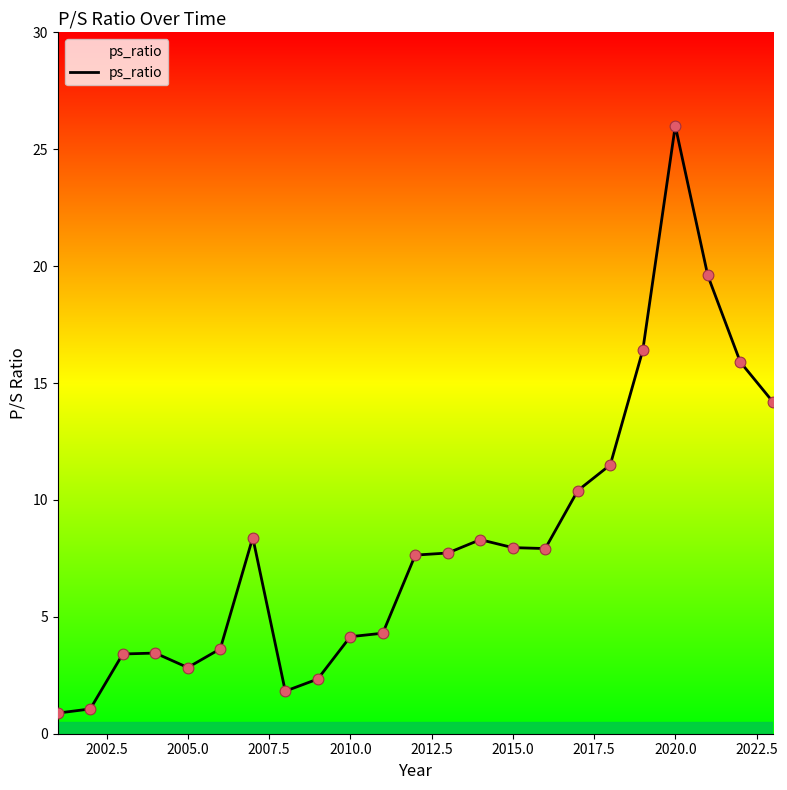

What is the difference between the maximum and minimum values?

25.1